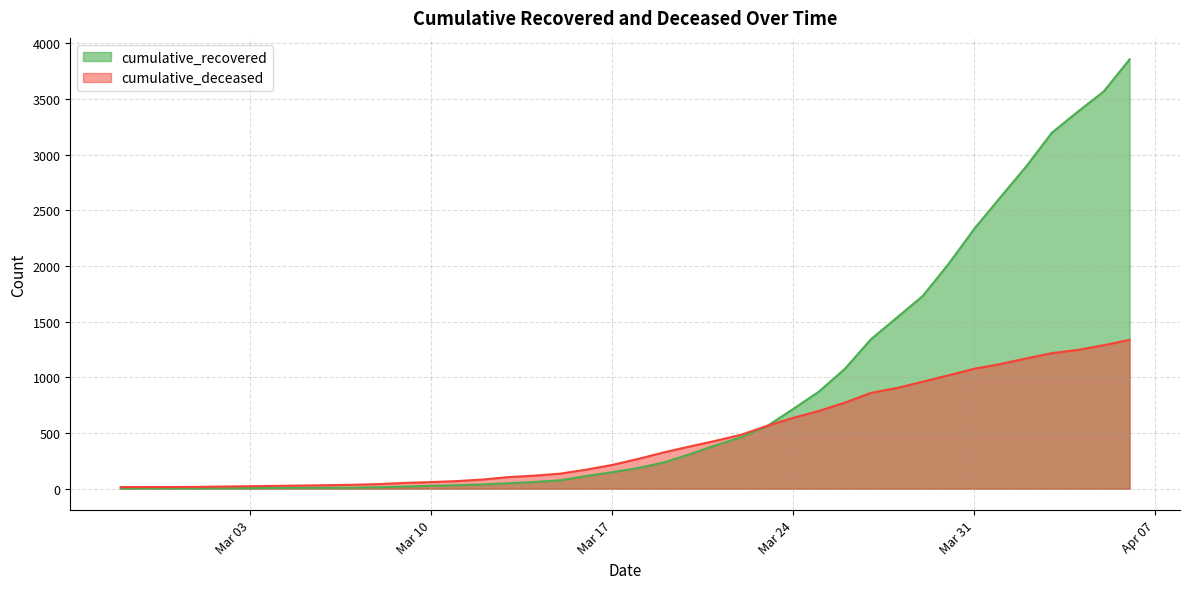

What is the value of the cumulative_deceased point at the 34th from the left?

1077